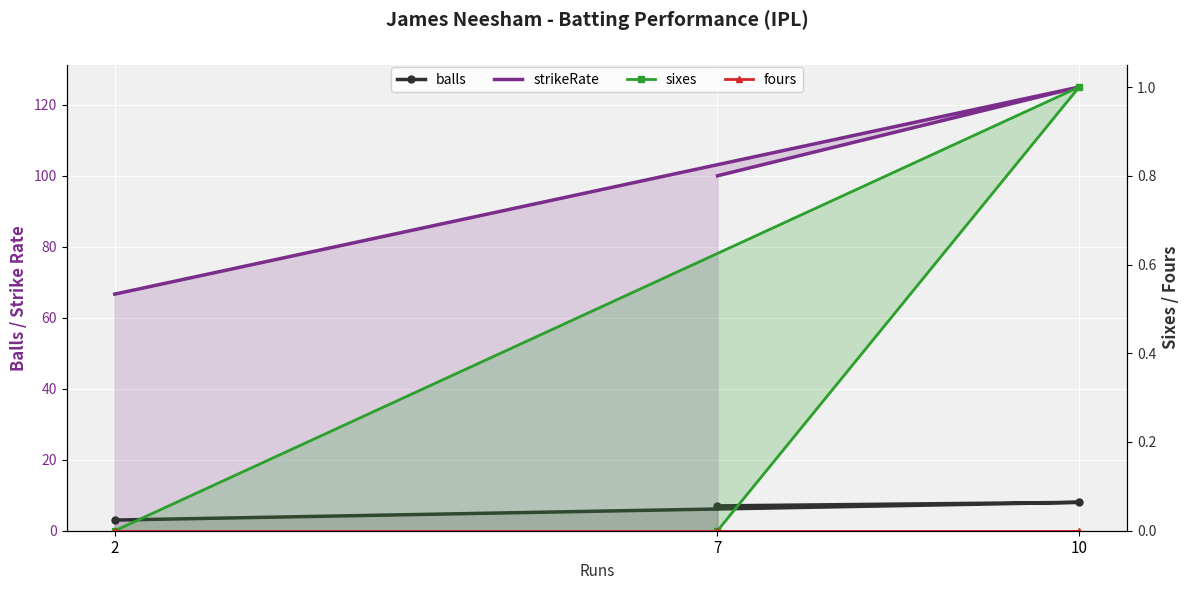

Where does the strikeRate series first go above 100?

10